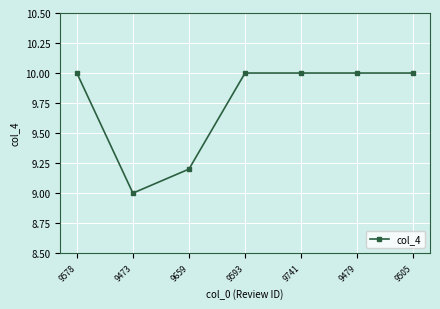

What is the average value?

9.7